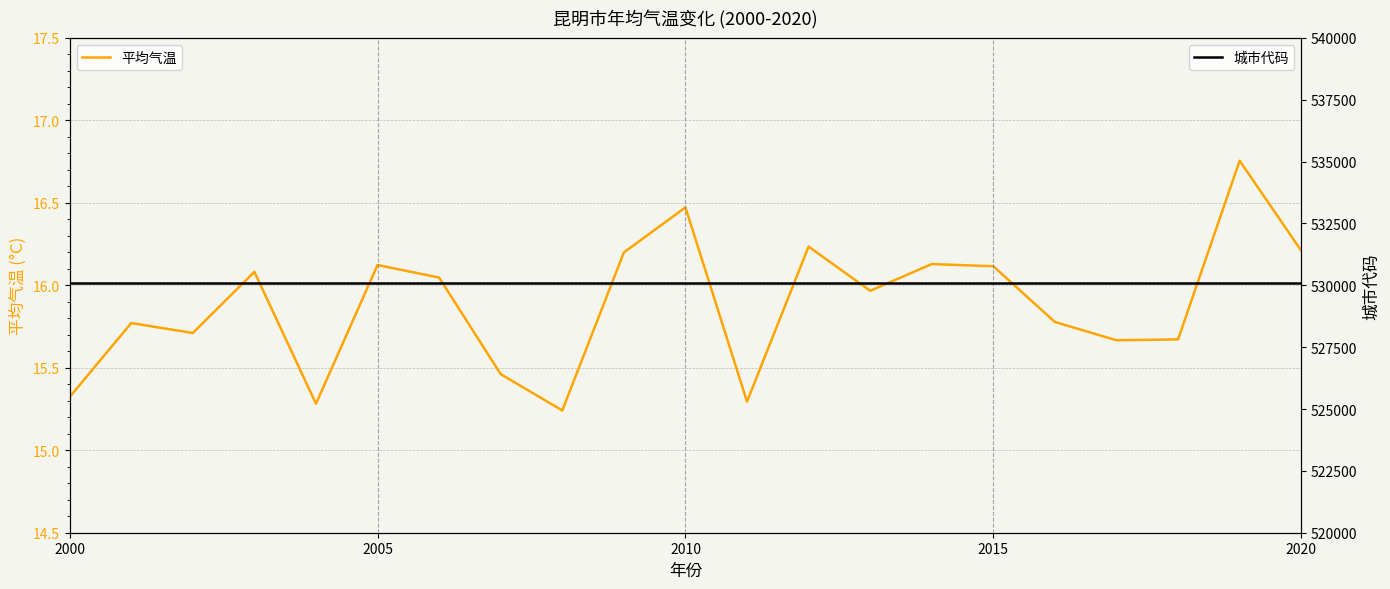

Does the chart display data point markers on the line(s)?

No